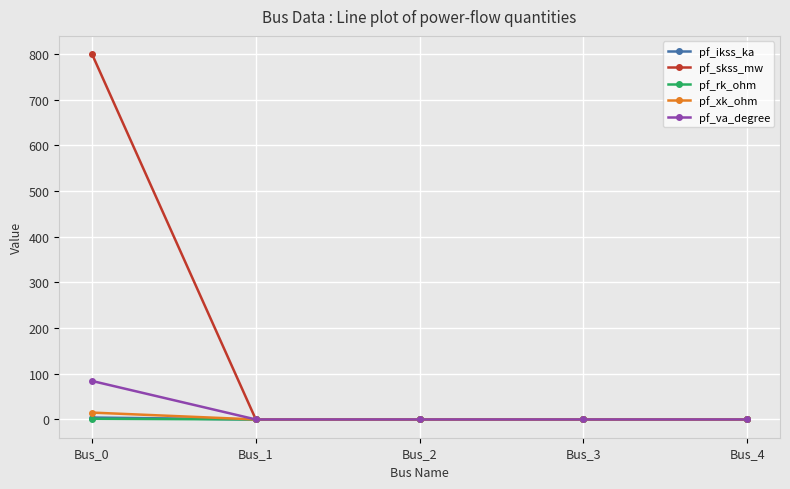

How many lines are shown in the chart?

5